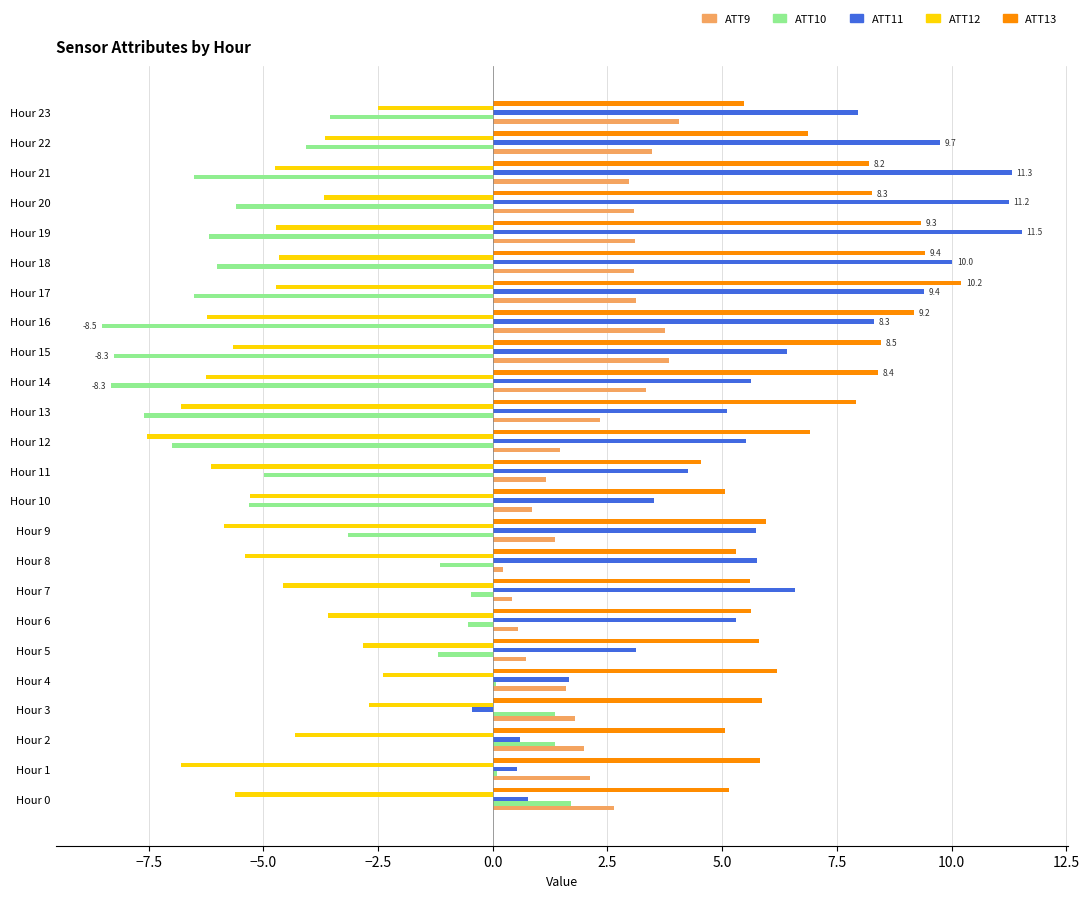

True or false: ATT10 has a value of -8.5 at Hour 16.

True